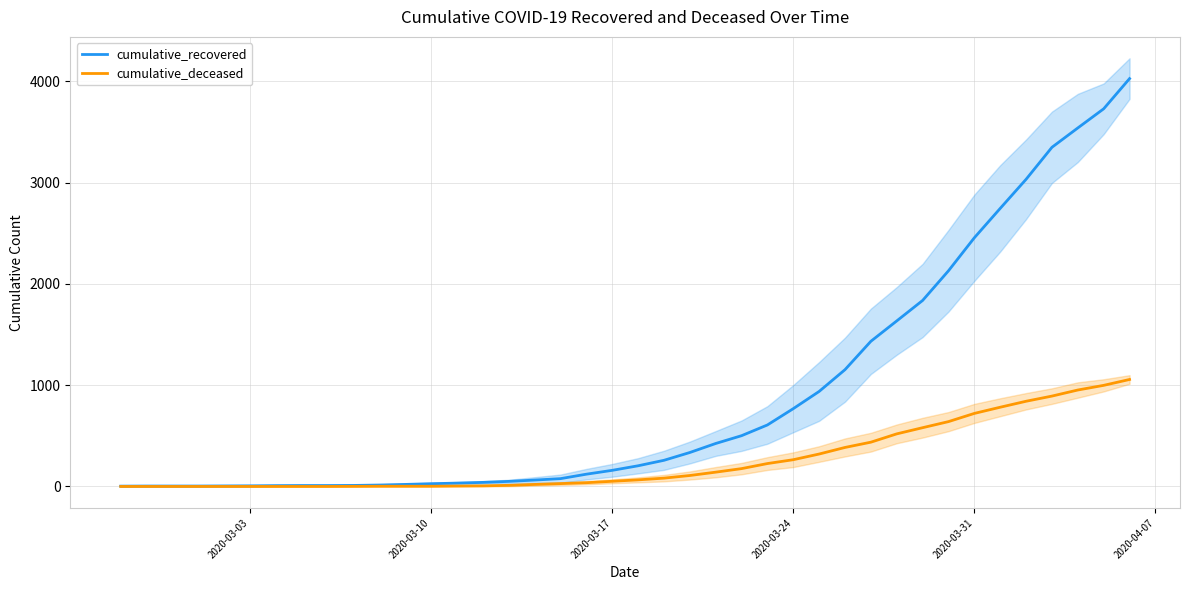

What is the maximum value for cumulative_recovered?

4026